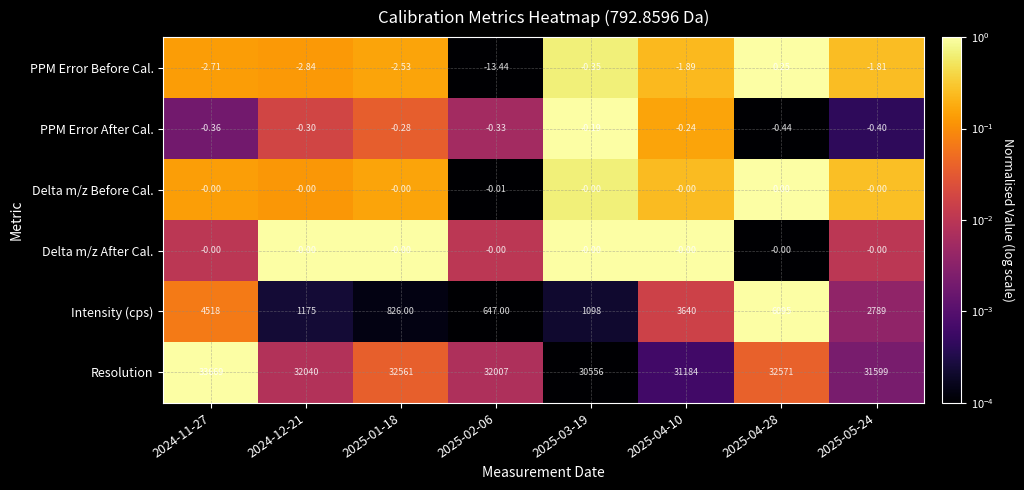

Which series has the largest total across all categories?

Resolution